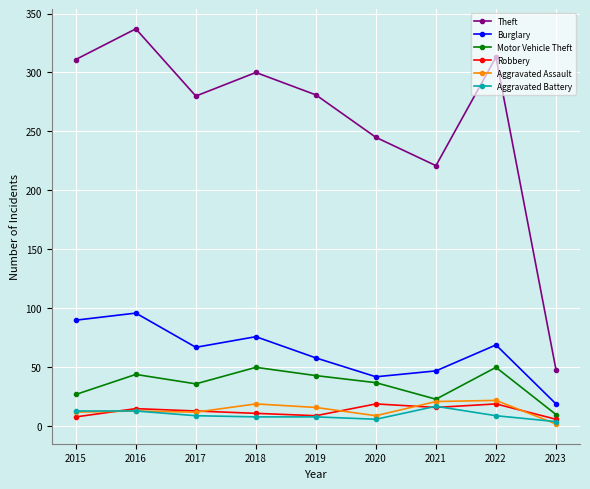

What is the total value across all series at 2020?

358